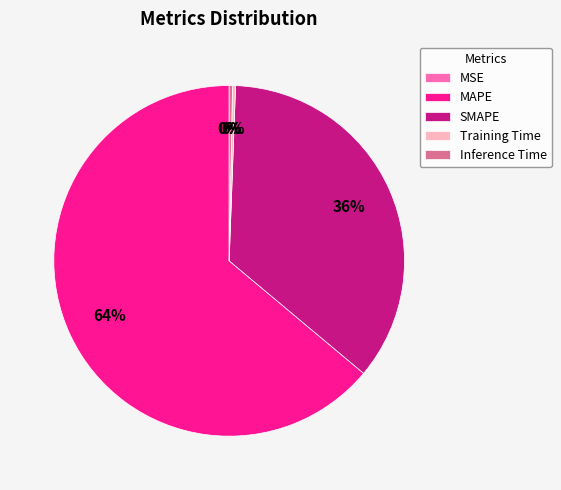

Which category has the biggest portion of the pie?

MAPE